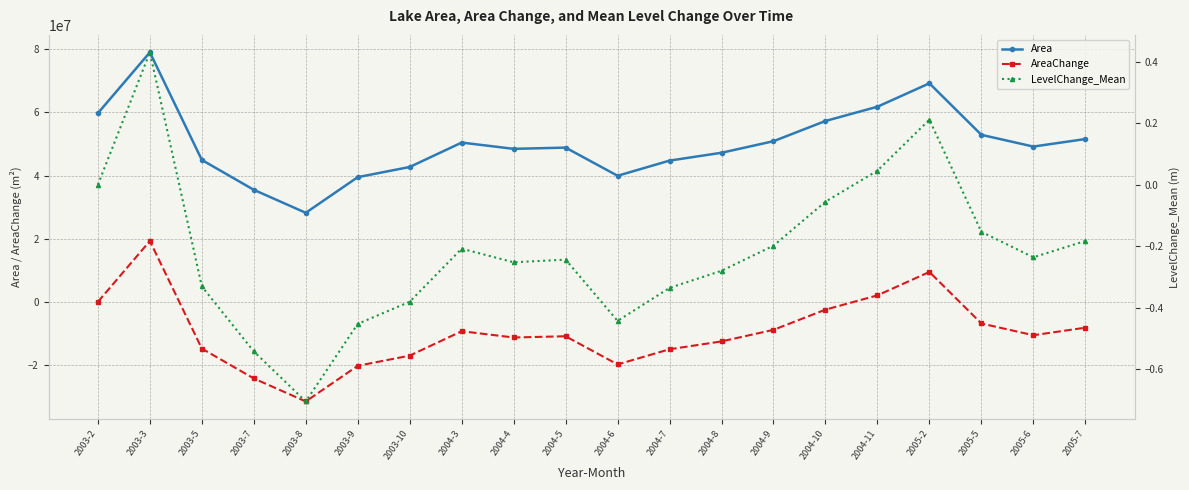

What are all the series names shown in the legend?

Area, AreaChange, LevelChange_Mean